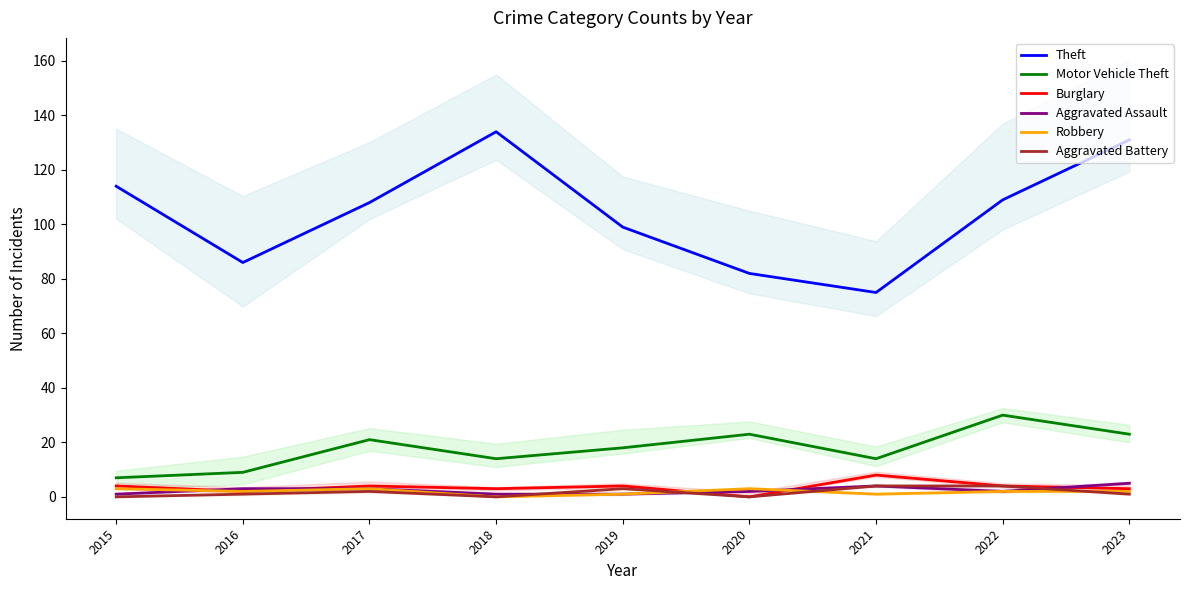

True or false: Burglary has more than 2 interior local peaks.

True